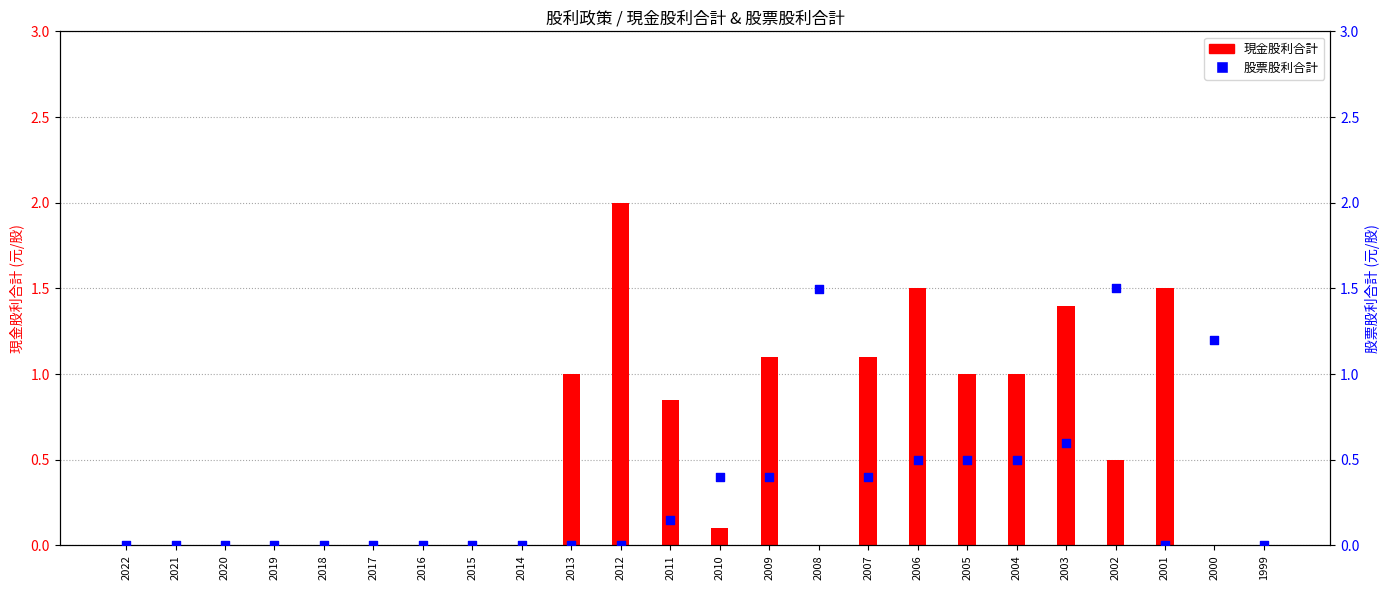

What are all the series names shown in the legend?

現金股利合計, 股票股利合計